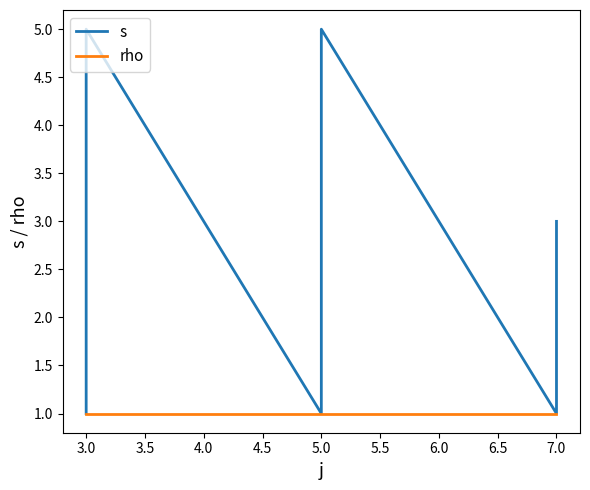

Does the chart have visible grid lines?

No